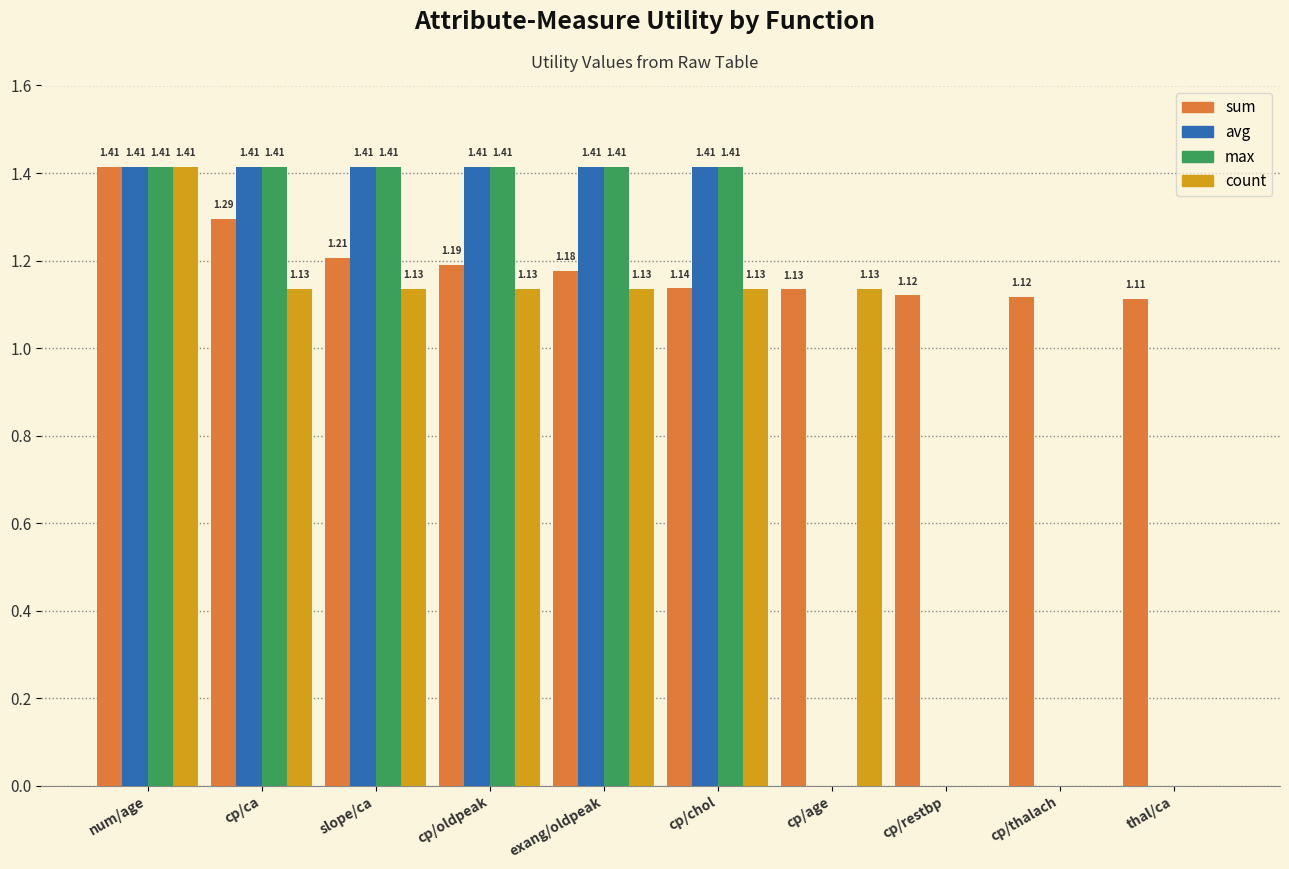

What is the sum of all sum values?

11.9